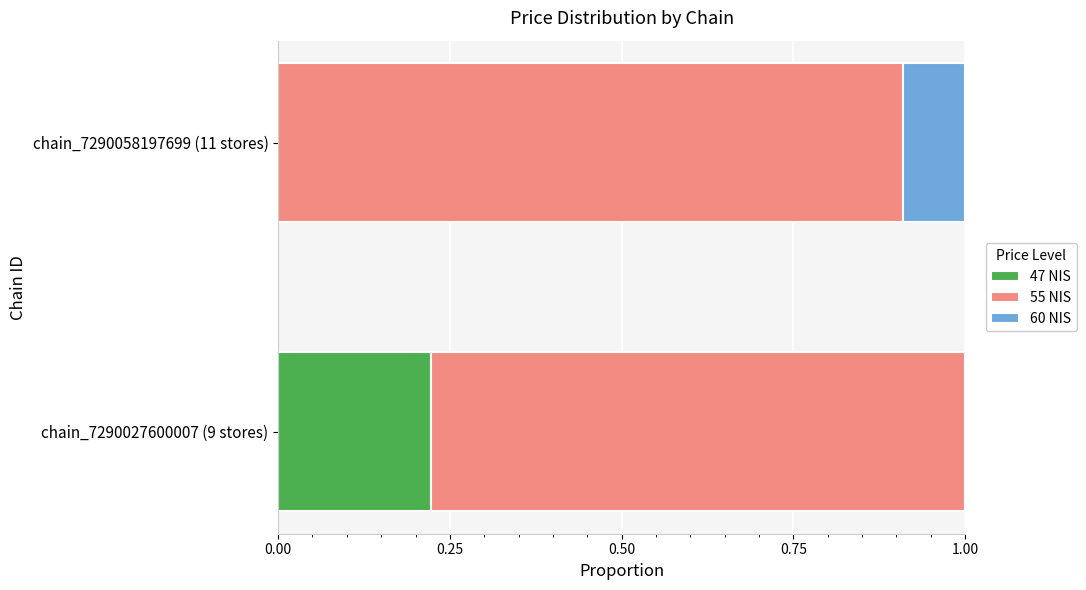

What is the total value across all series at chain_7290027600007 (9 stores)?

1.0